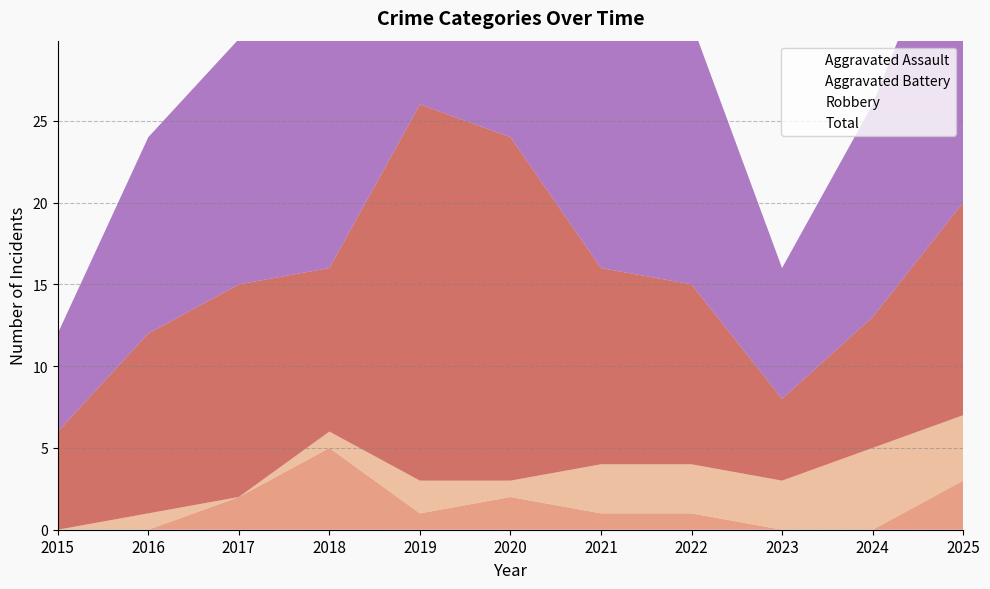

True or false: Aggravated Battery and Robbery cross at least once.

False